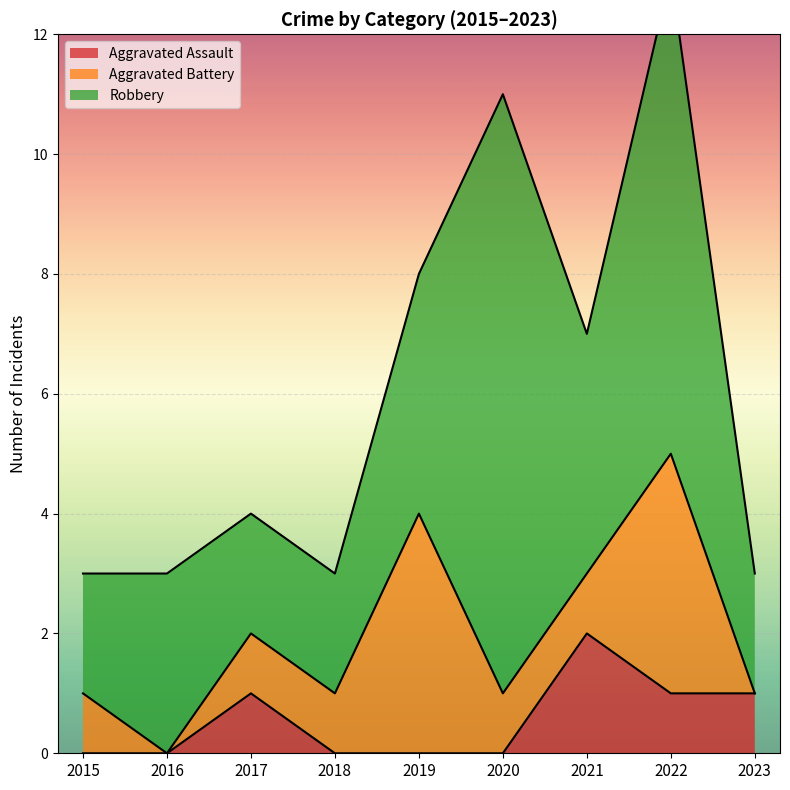

At 2016, list the series in order from smallest to largest.

Aggravated Assault, Aggravated Battery, Robbery